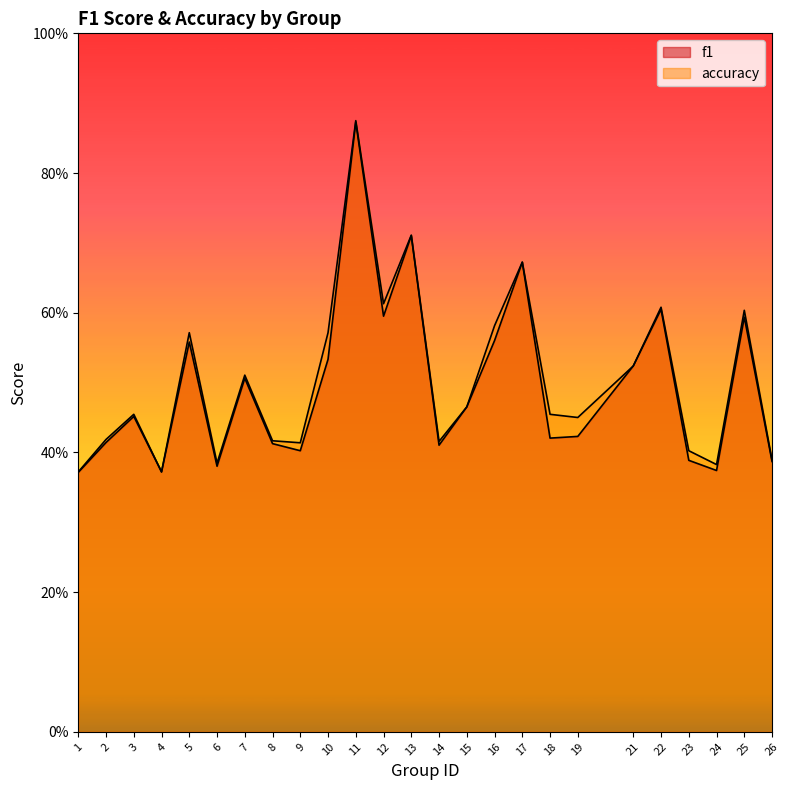

Which category has the lowest value in the f1 series?

1